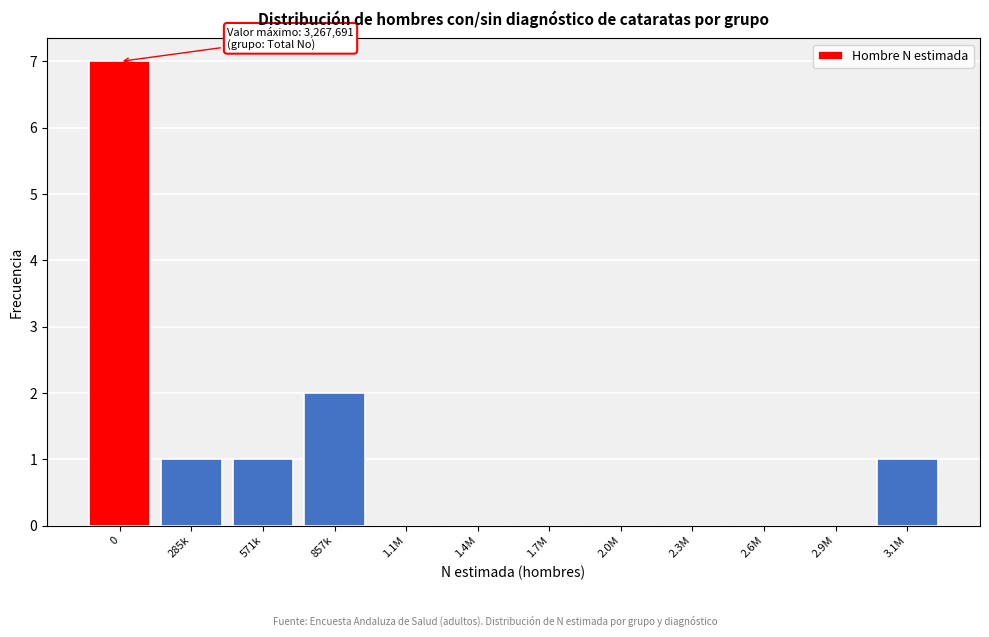

Reading left to right, transcribe all the data shown in this chart.

0=7	285k=1	571k=1	857k=2	1.1M=0	1.4M=0	1.7M=0	2.0M=0	2.3M=0	2.6M=0	2.9M=0	3.1M=1